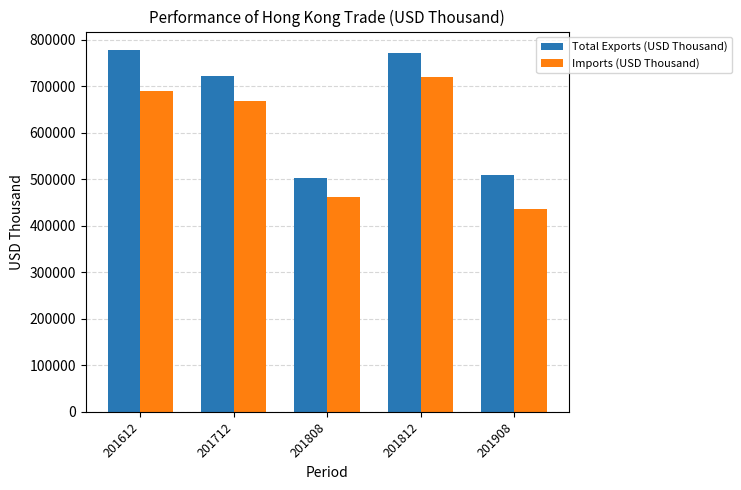

What is the maximum value shown in the chart?

778458.5